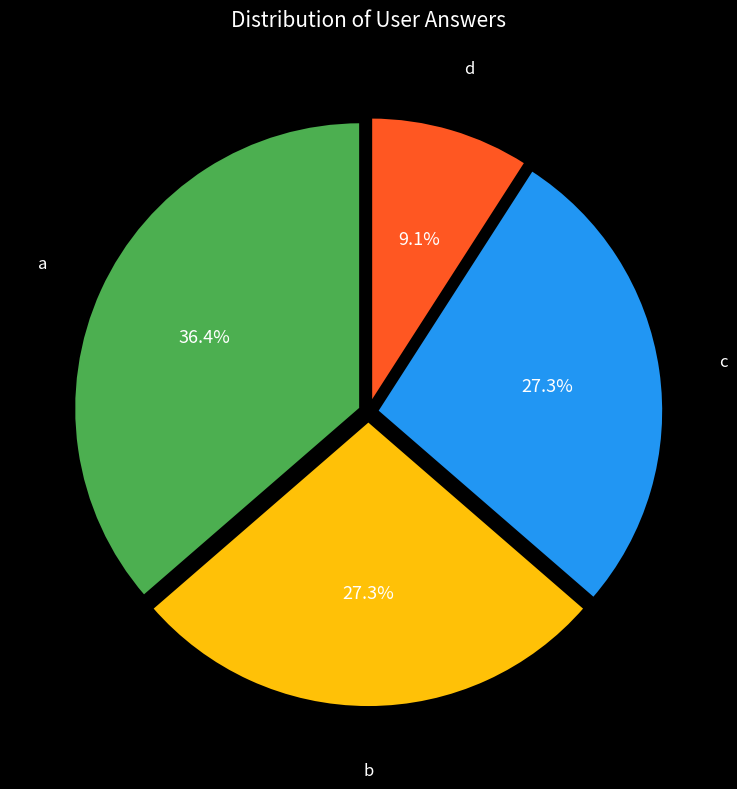

To the nearest percent, what is the difference between the c and a slice percentages?

9%